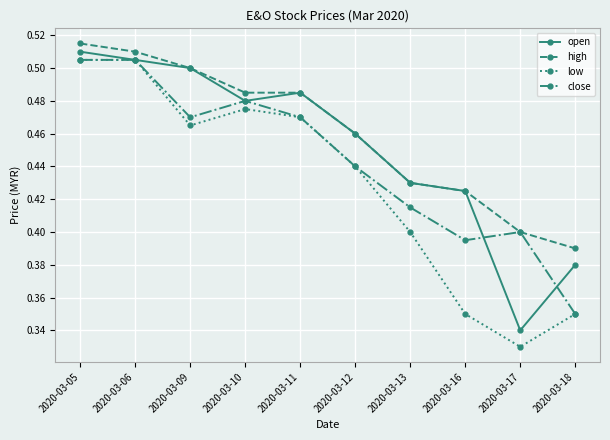

Which category has the lowest value across all series?

2020-03-17